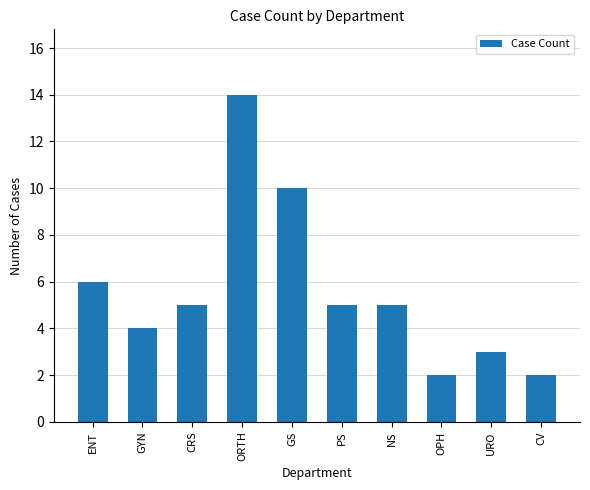

Is it true that the value at CV is 1?

False